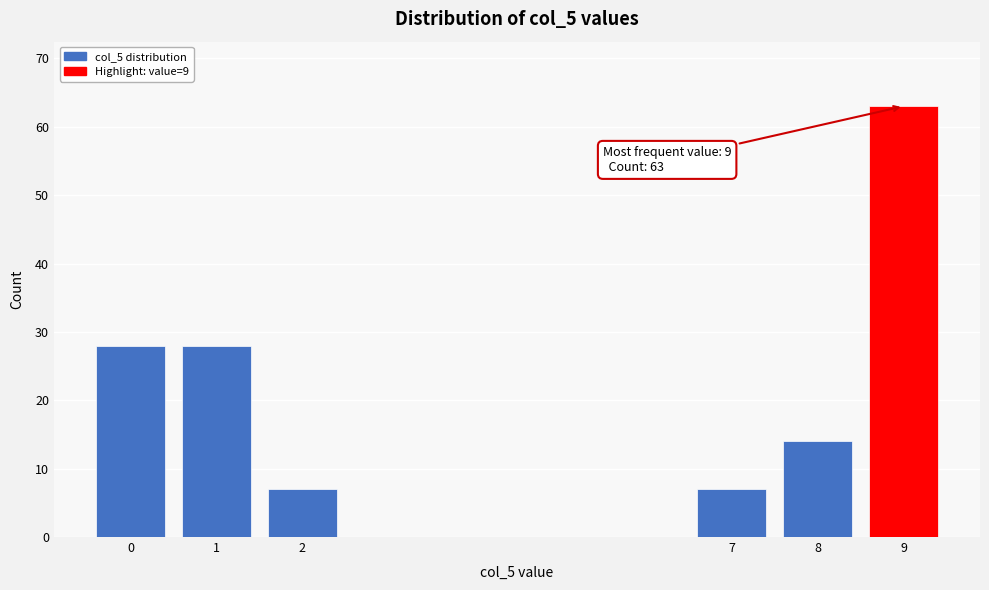

Reading left to right, extract all data points from this chart.

28	28	7	7	14	63